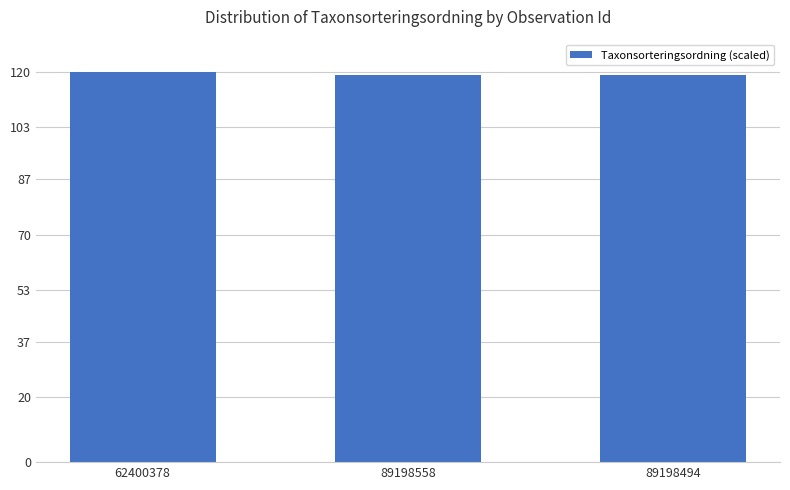

What is the value of the 3rd bar from the left?

119.0